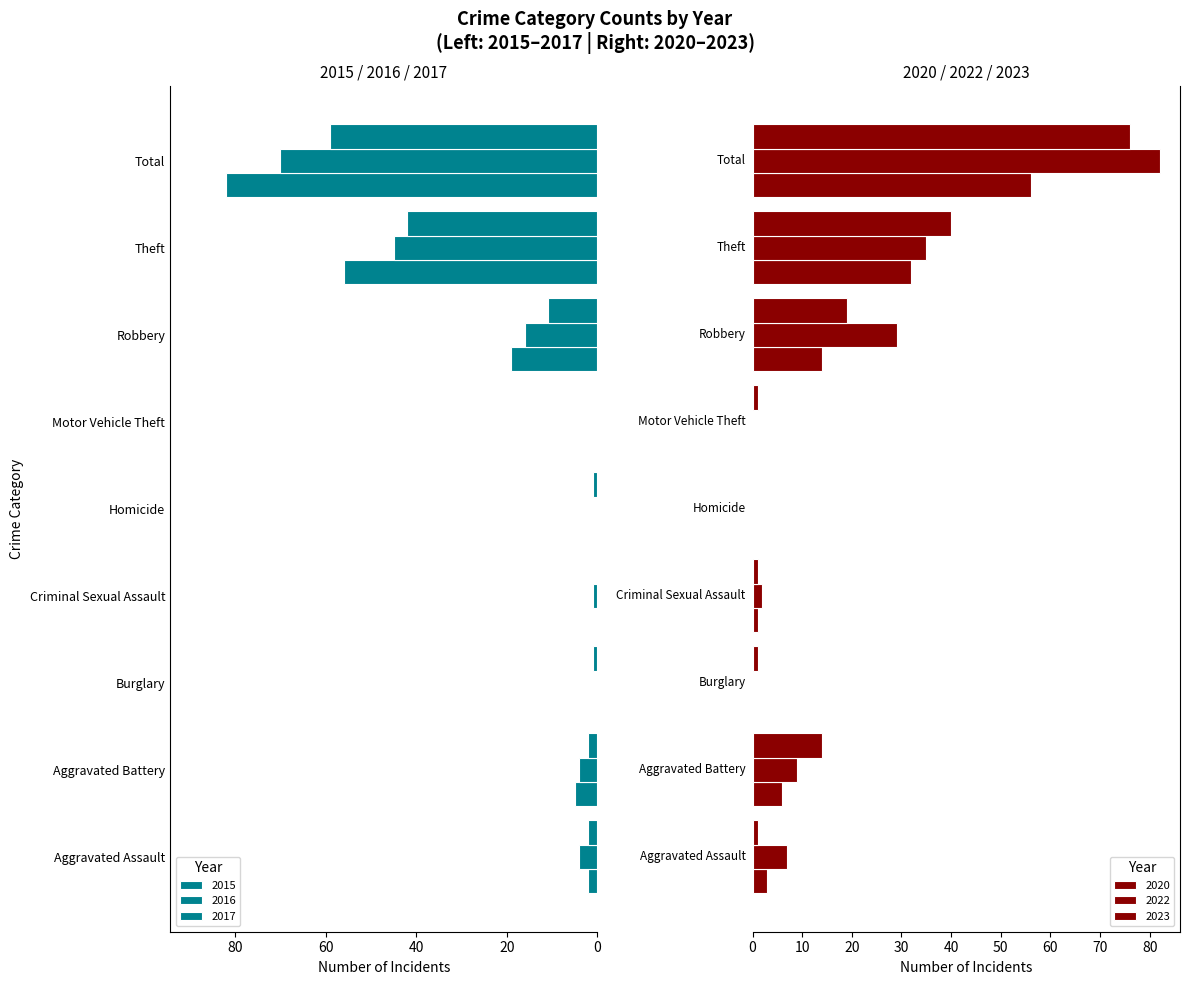

Which has a higher value, Total or Burglary?

Total